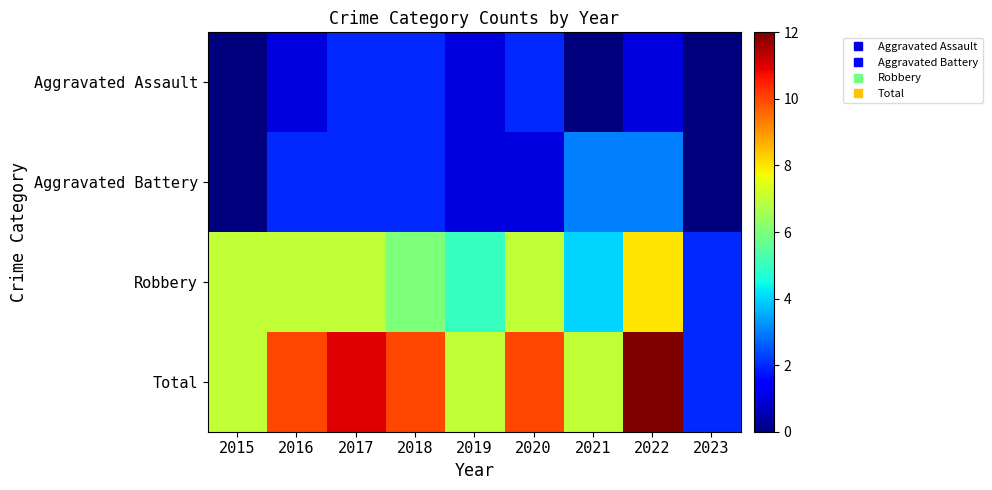

Between 2016 and 2019, which series saw the biggest shift?

Total